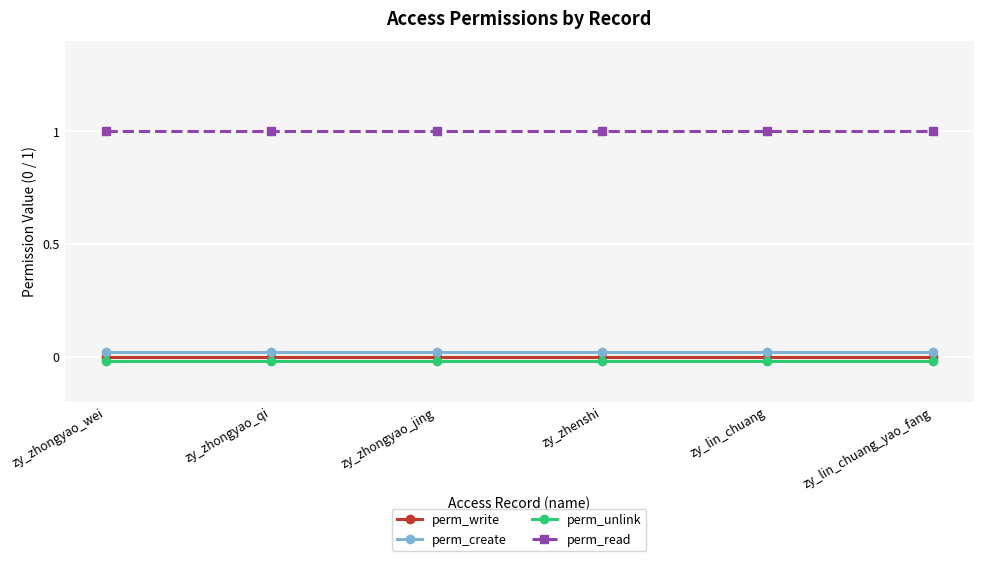

At how many categories does at least one series exceed 0?

6